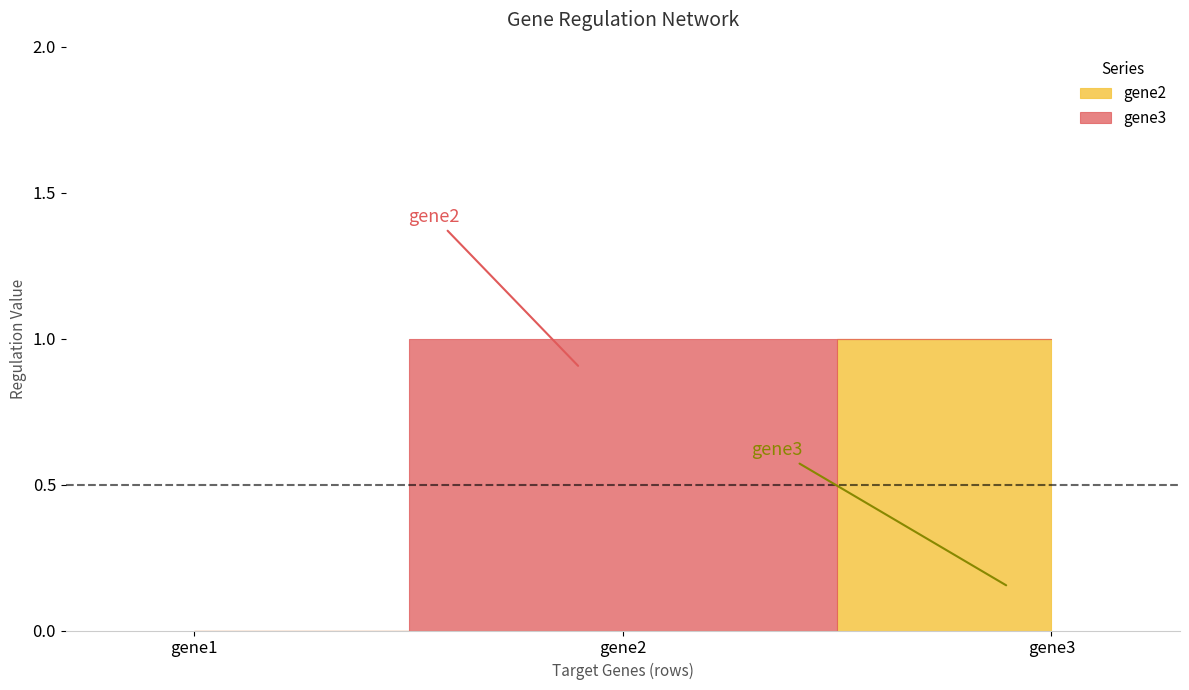

How many data points does each series have?

3